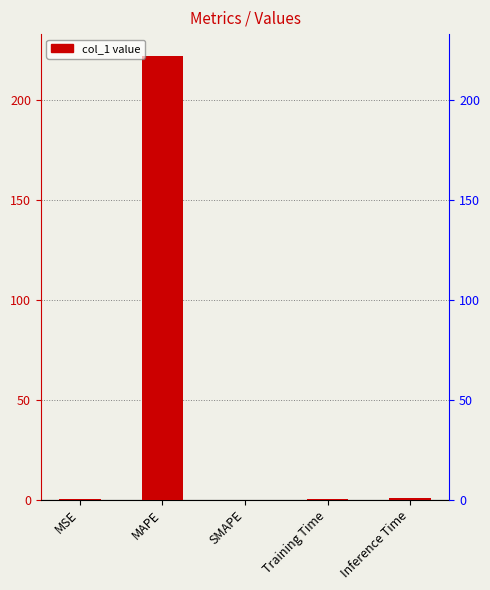

How many bars are there in total?

5